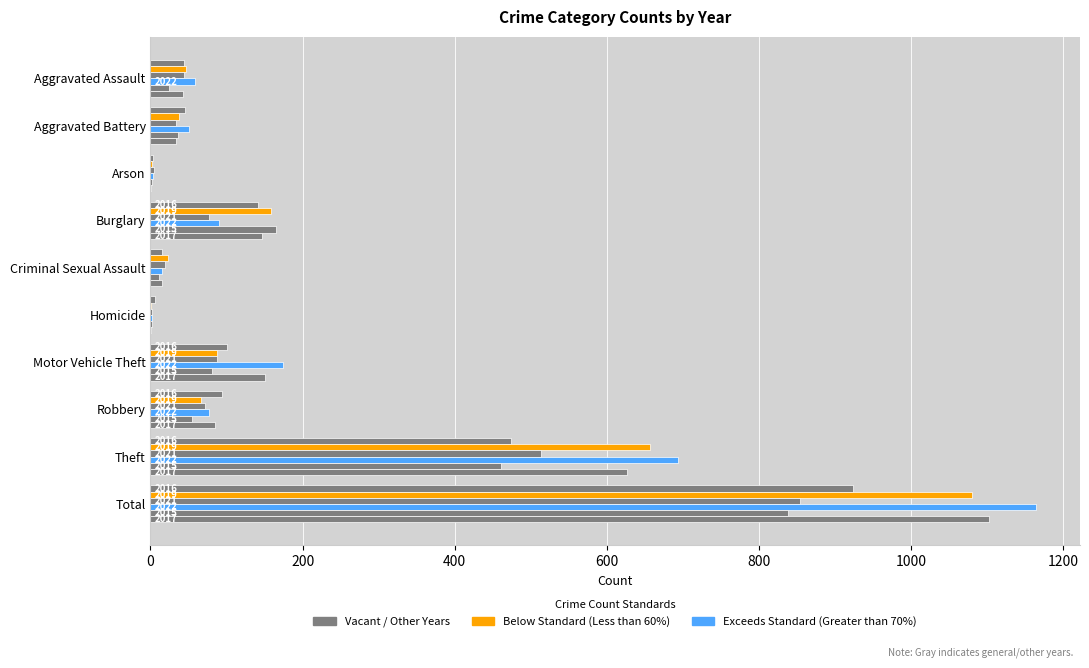

How many bars are there in each group?

6